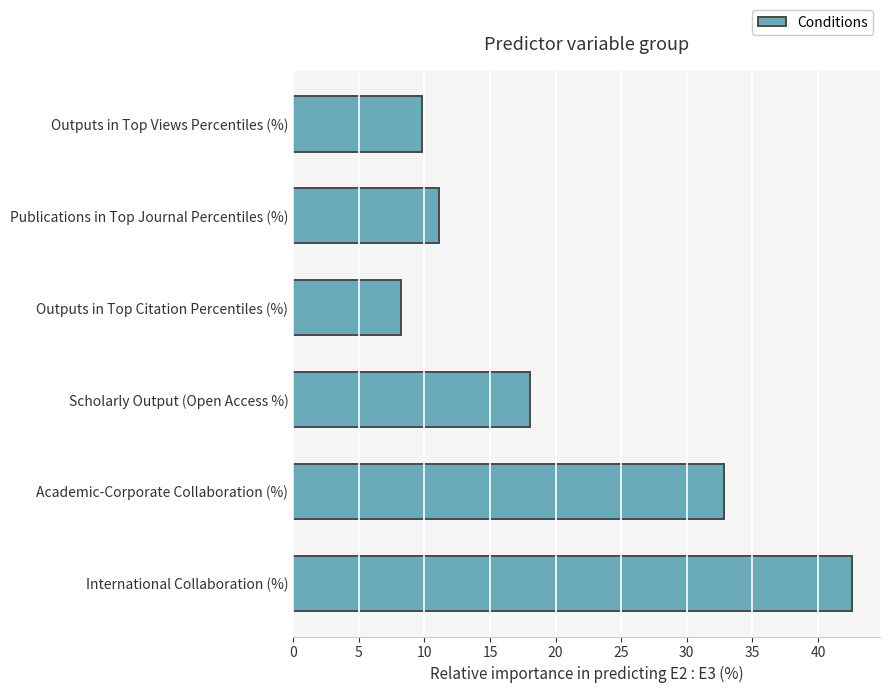

Where is the data nearest to the value 25?

Scholarly Output (Open Access %)